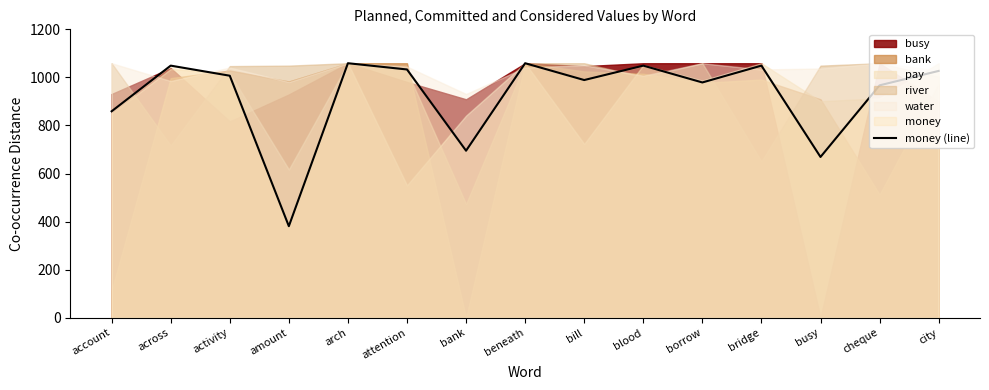

Reading right to left, transcribe all the data shown in this chart.

1027	967	669	1049	979	1049	989	1059	695	1033	1059	381	1007	1049	859